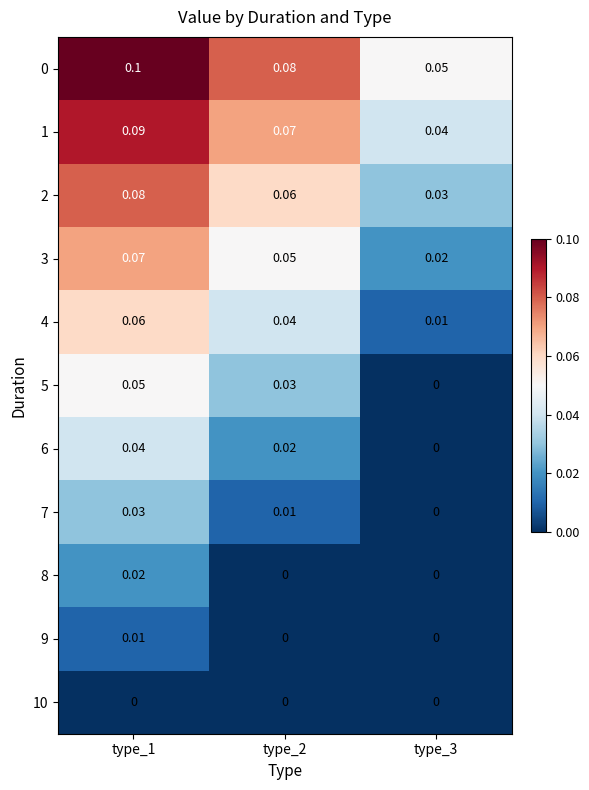

How many distinct data groups are displayed?

11